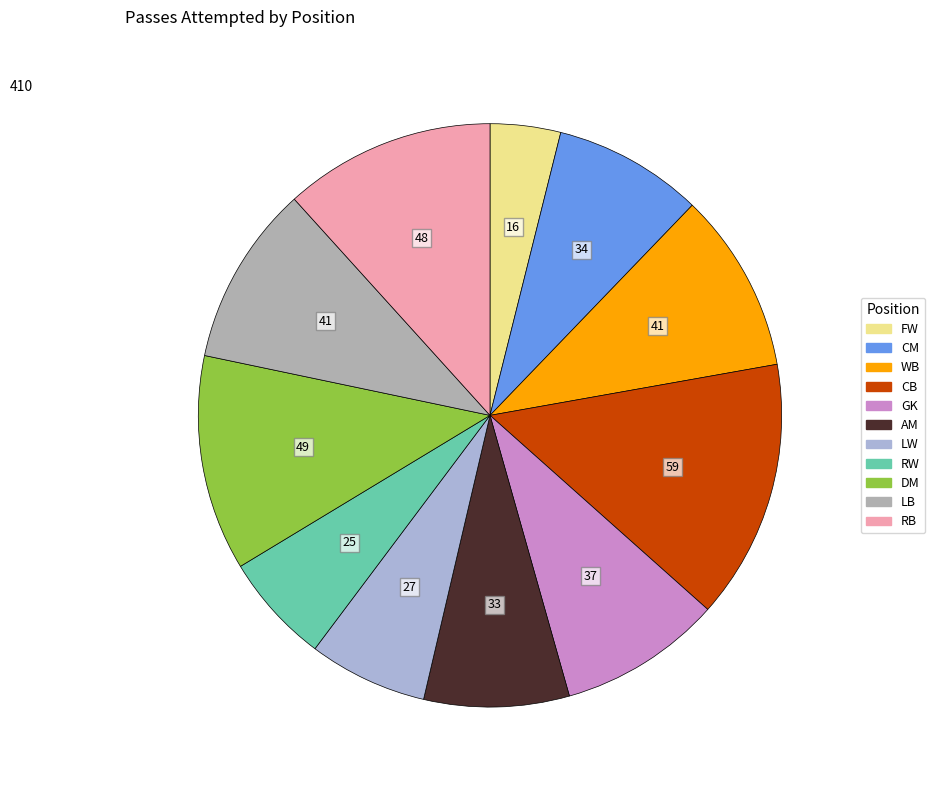

Which category has the biggest portion of the pie?

CB